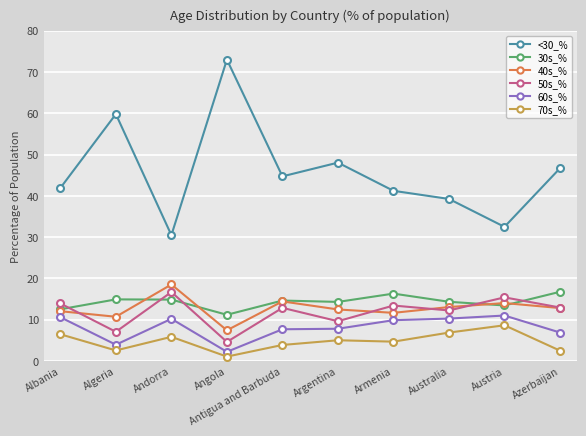

How many interior local peaks does the 30s_% series have?

3